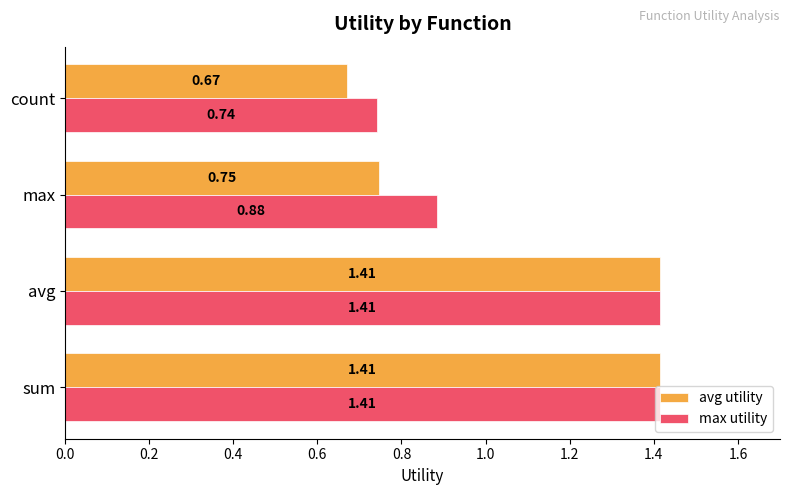

What is the average value of the avg utility series?

1.1